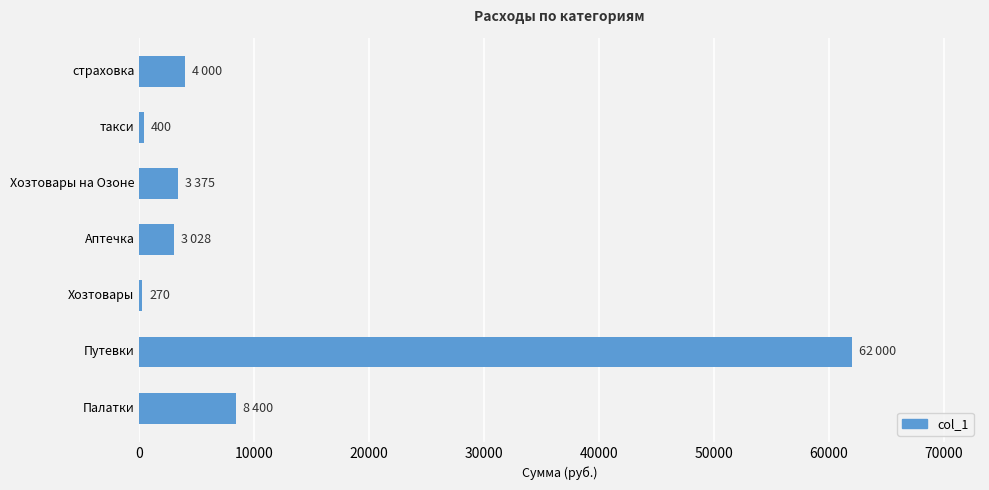

What is the difference between the maximum and minimum values?

61730